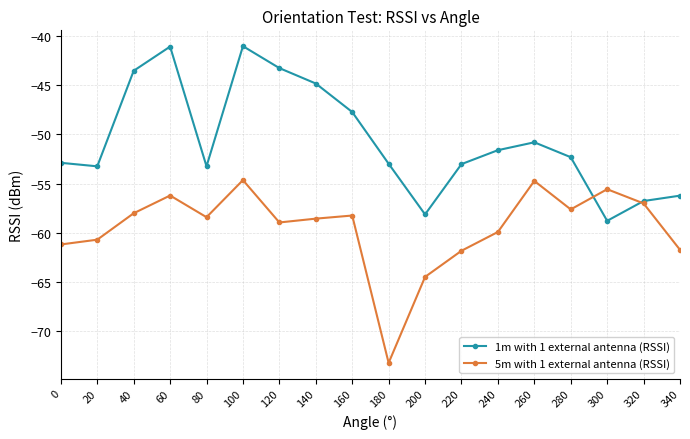

What is the difference between the second highest and minimum values in the 5m with 1 external antenna (RSSI) series?

18.5